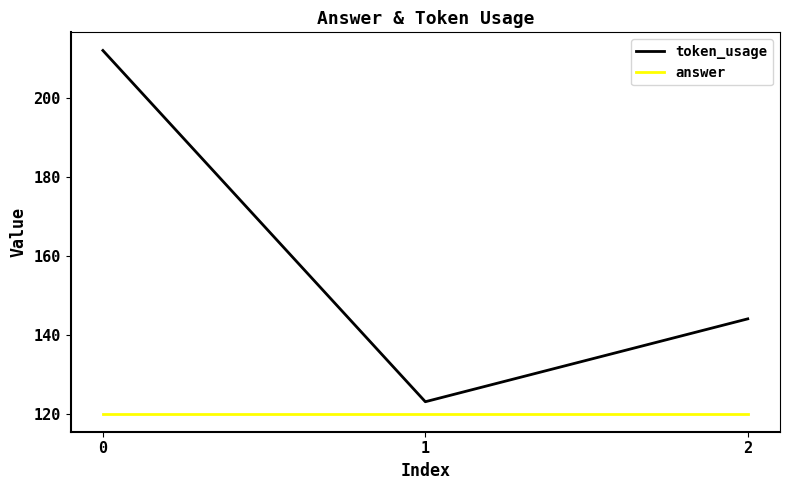

Count the number of data series in this chart.

2